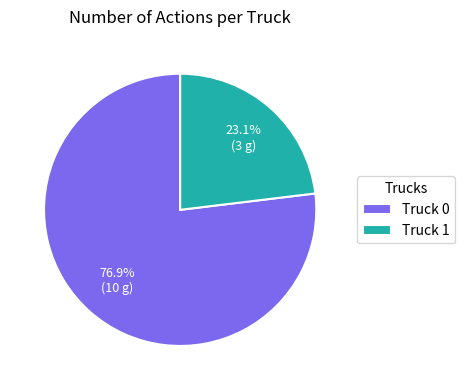

To the nearest percent, what portion does Truck 0 represent?

77%